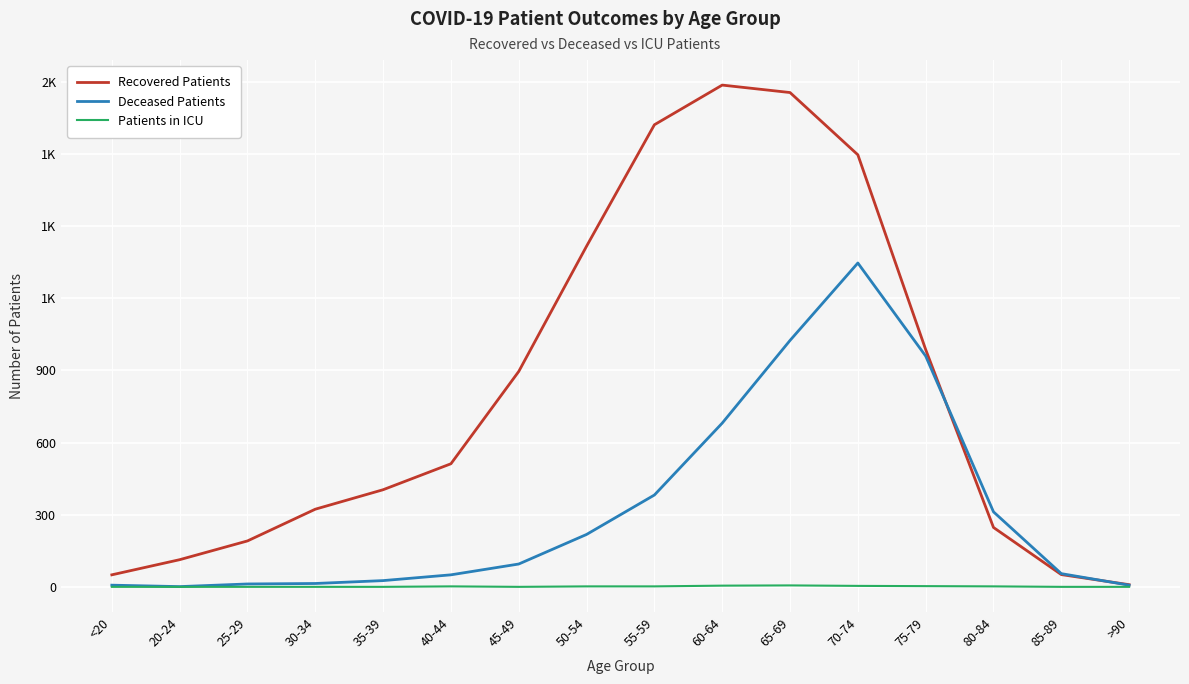

Rank the series by their maximum value, from lowest to highest.

Patients in ICU, Deceased Patients, Recovered Patients